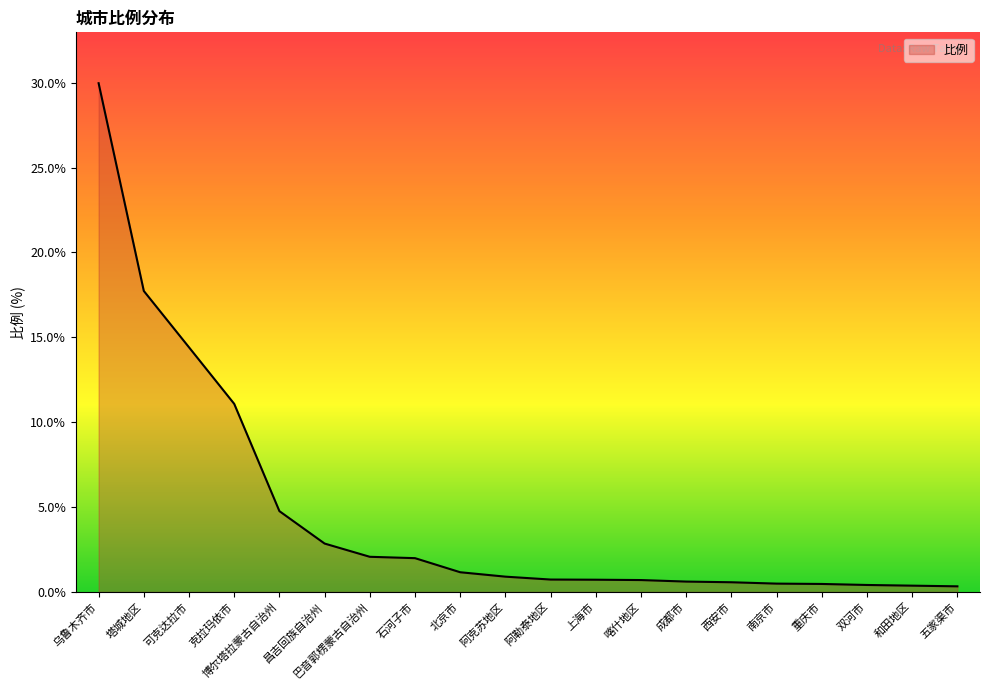

Which has a higher value, 博尔塔拉蒙古自治州 or 上海市?

博尔塔拉蒙古自治州